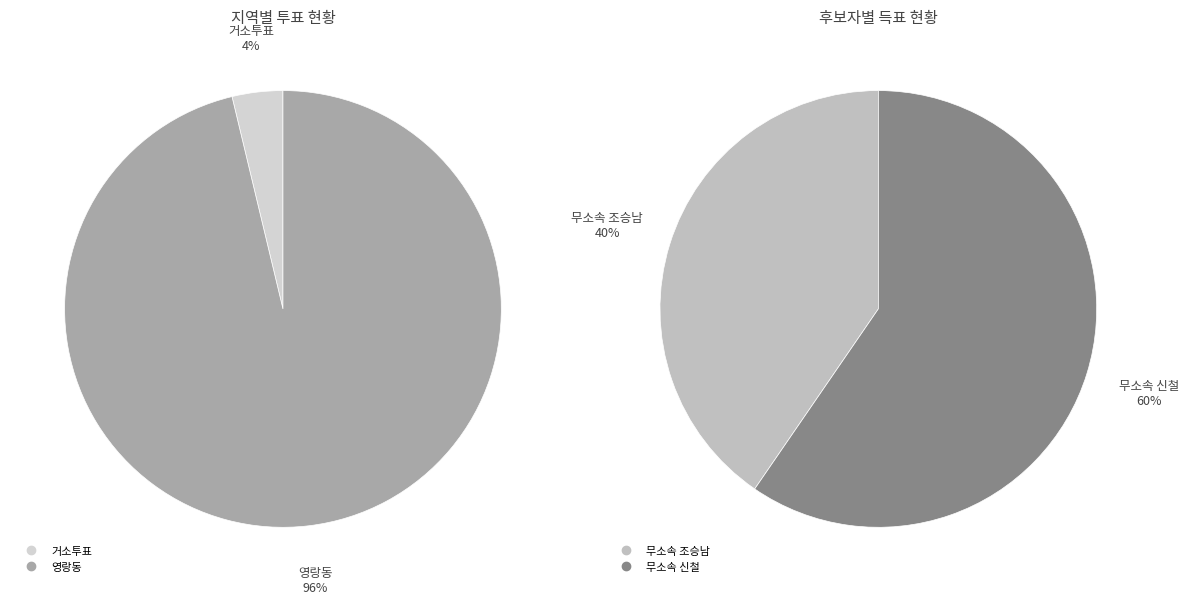

Is the sum of 영랑동 and 거소투표 greater than half?

Yes